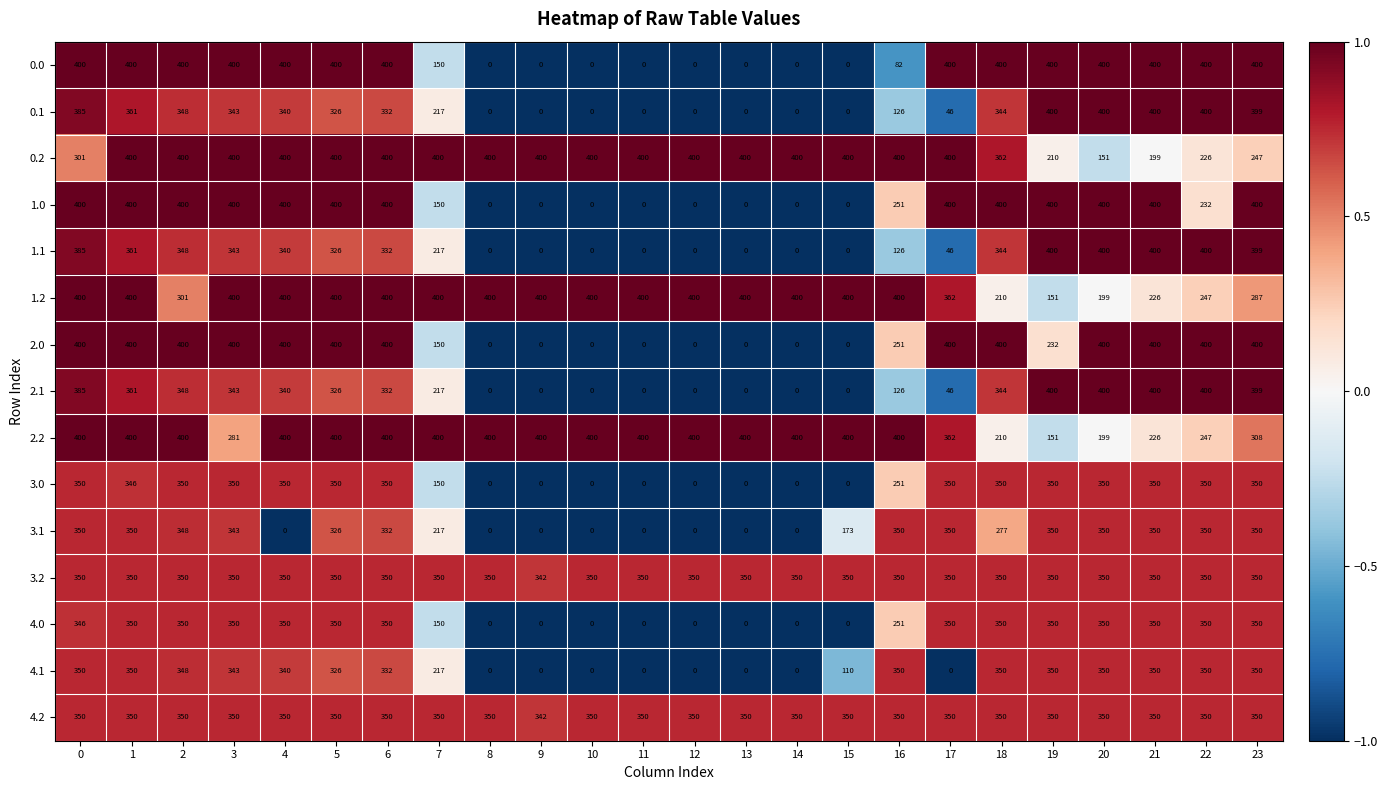

Is it true that 4.0 equals 171 at 1?

False